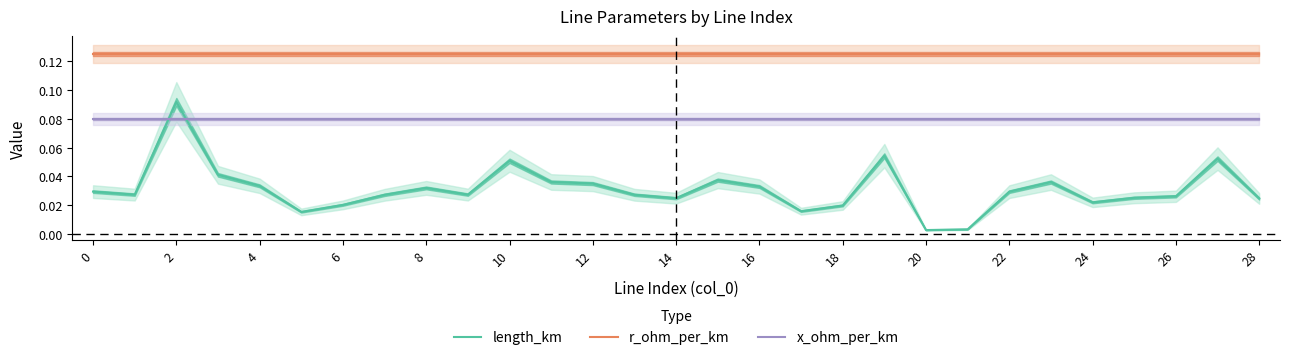

What is the lowest value of the r_ohm_per_km series?

0.1